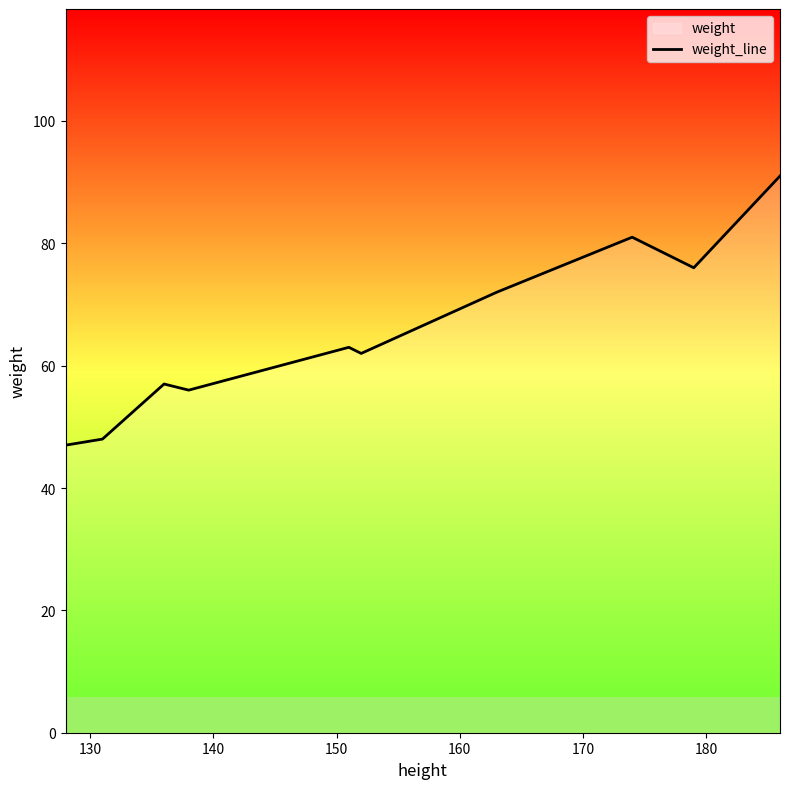

What is the maximum value shown in the chart?

91